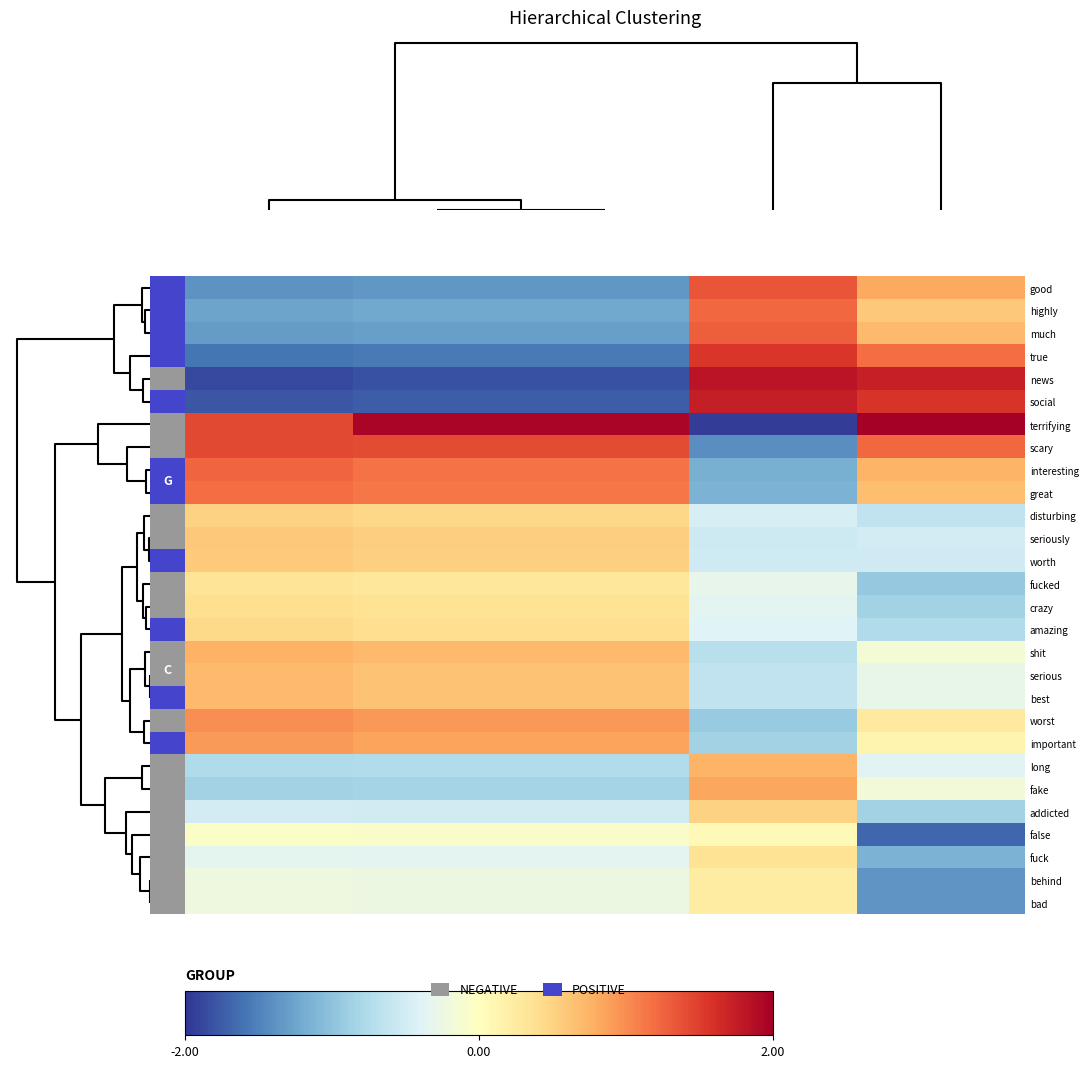

How many distinct data groups are displayed?

28